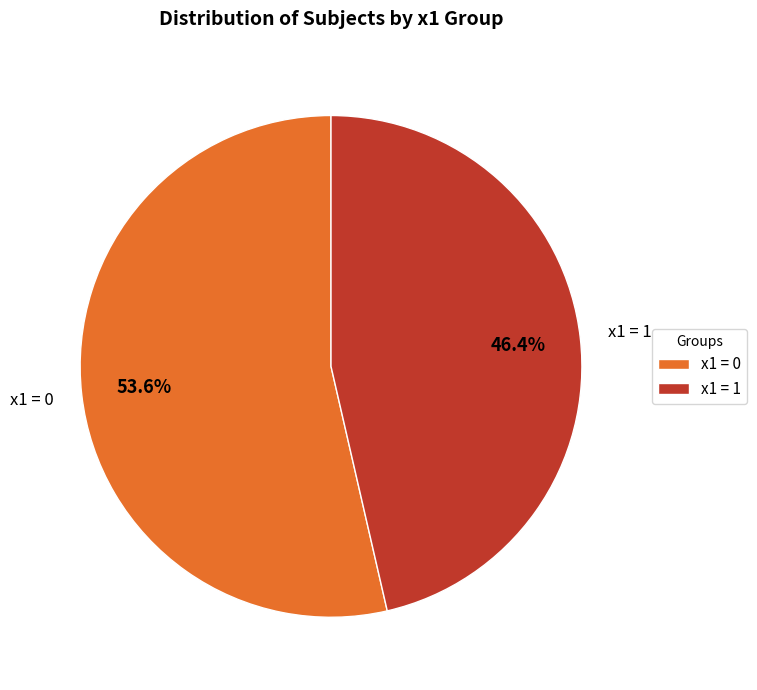

What is the ratio of the value at x1 = 1 to the value at x1 = 0?

0.9